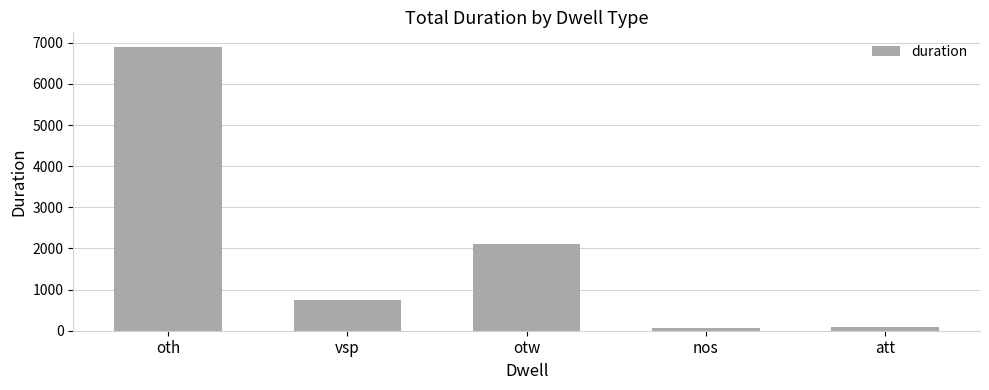

Approximately how many times larger is the value at oth compared to vsp?

9.2